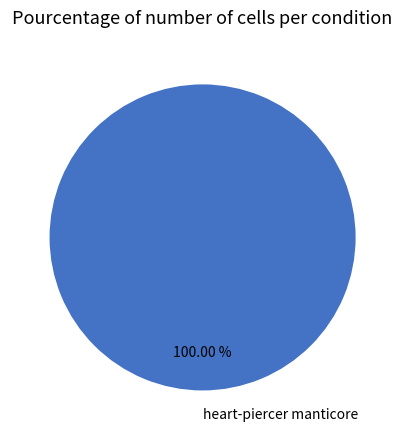

To the nearest percent, what percentage of the pie is heart-piercer manticore?

100%